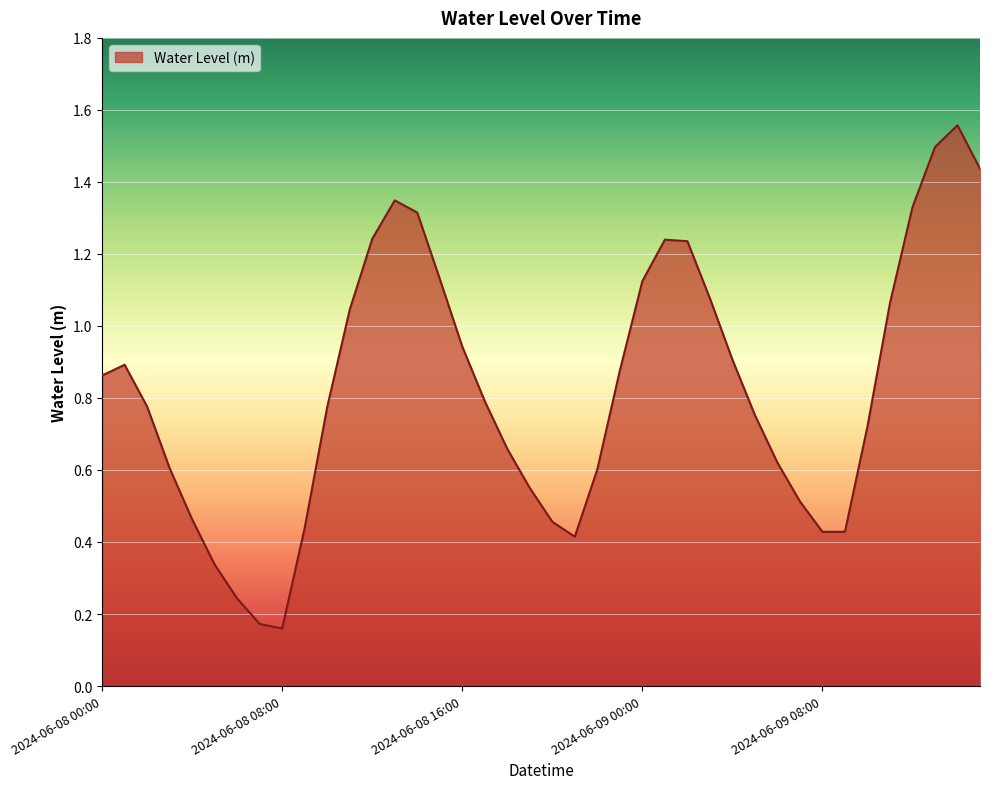

How many lines are shown in the chart?

1